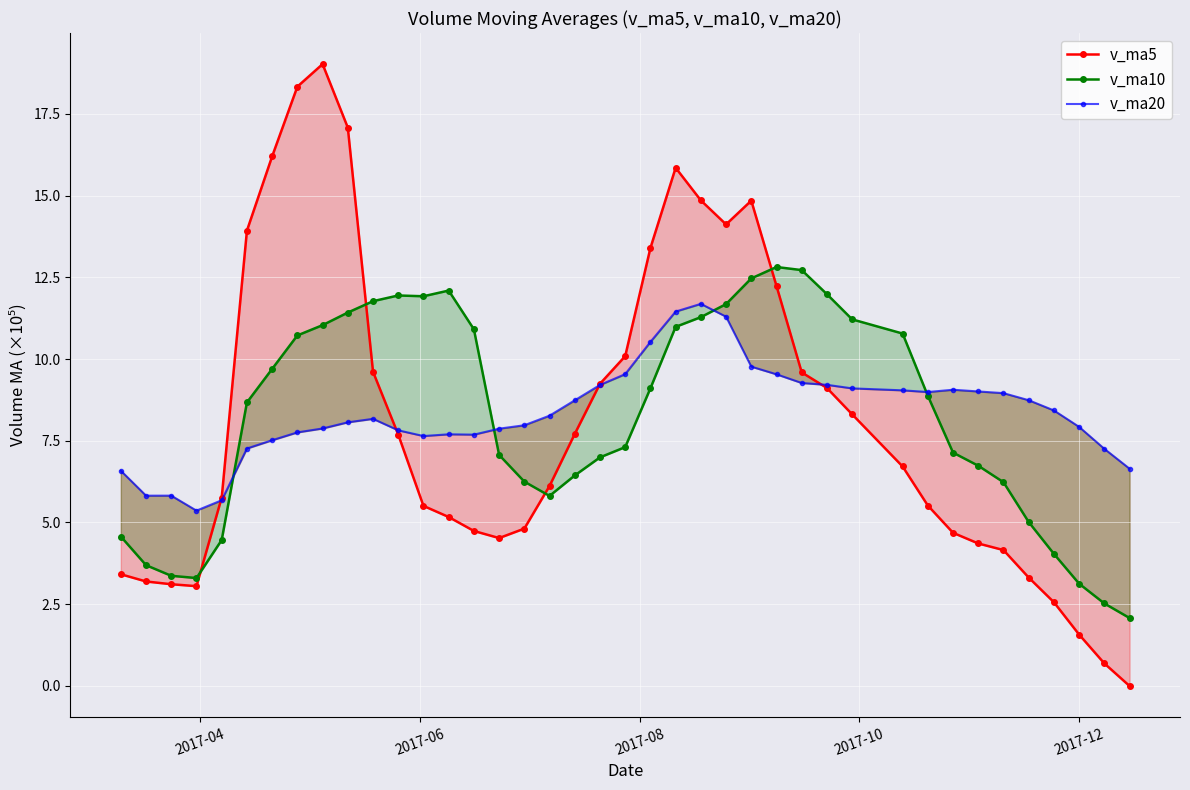

True or false: v_ma5 and v_ma10 cross at least once.

True